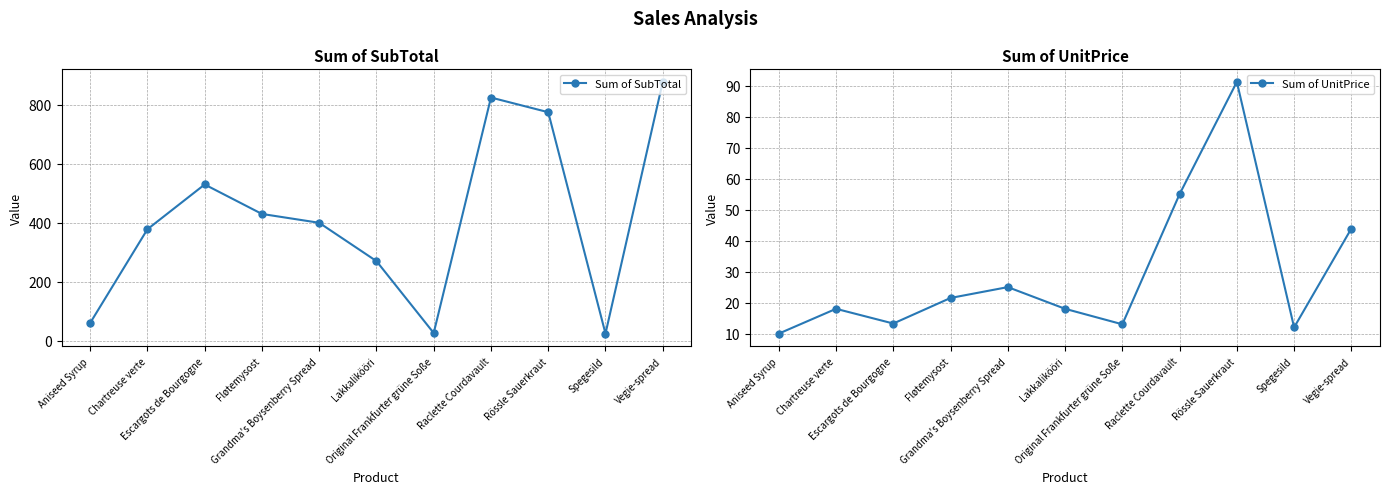

Is the value of Sum of UnitPrice at Grandma's Boysenberry Spread greater than the value of Sum of SubTotal at Fløtemysost?

No